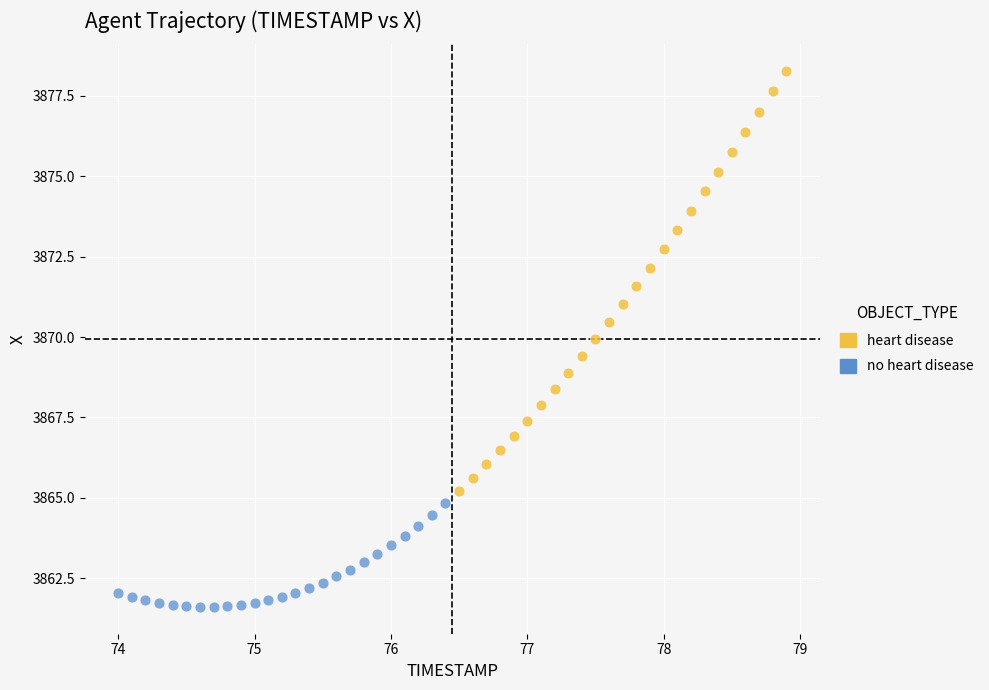

Which series contains the highest Y value?

heart disease